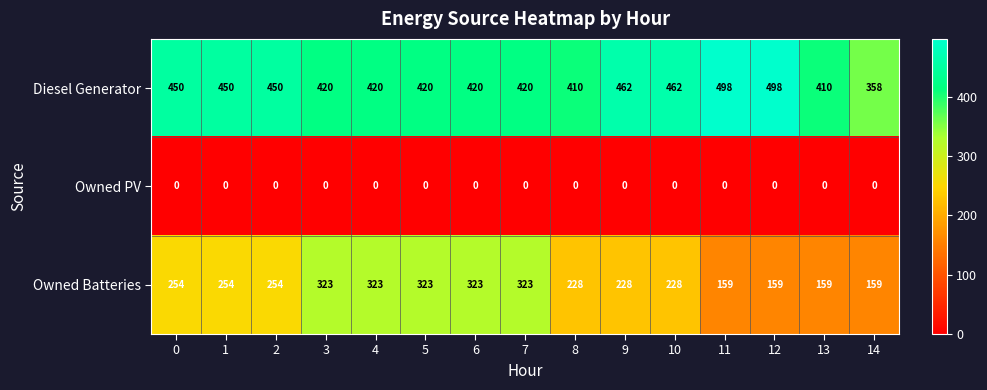

The value of Diesel Generator at 12 is 728. True or false?

False